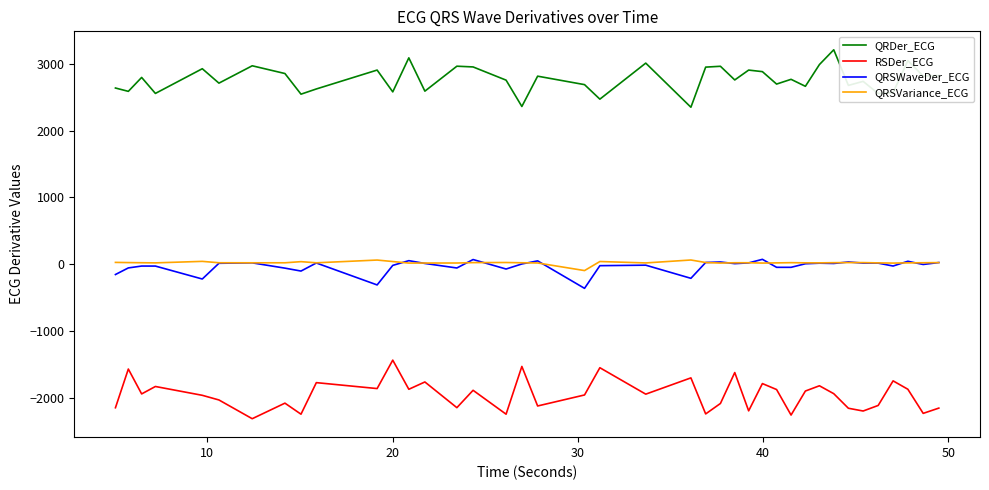

Which series has the largest total across all categories?

QRDer_ECG